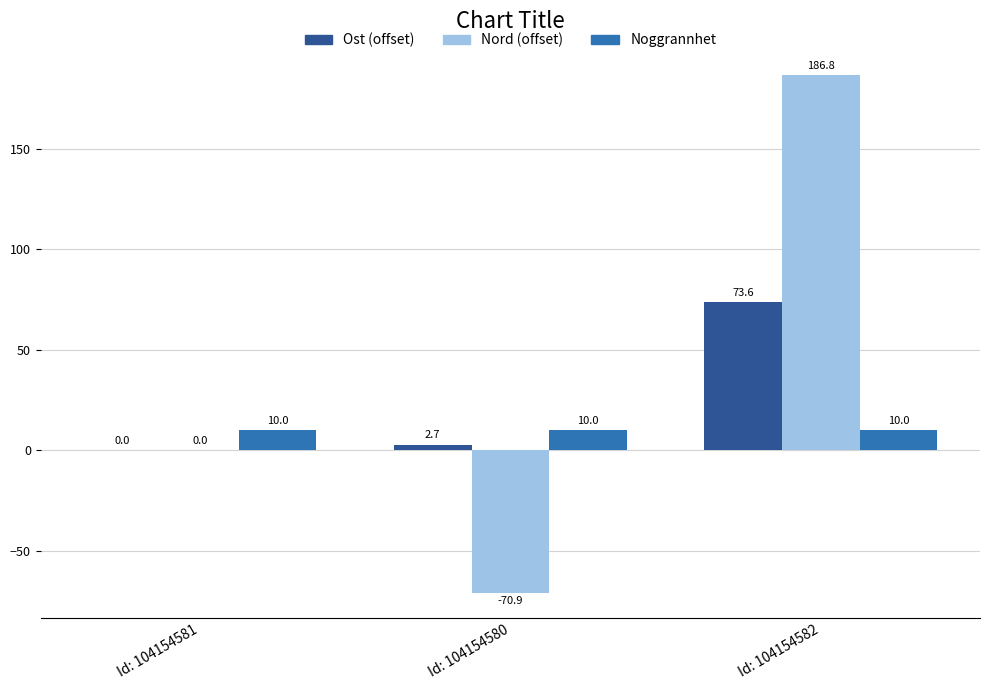

Is the value of Ost (offset) at Id: 104154581 greater than the value of Nord (offset) at Id: 104154582?

No